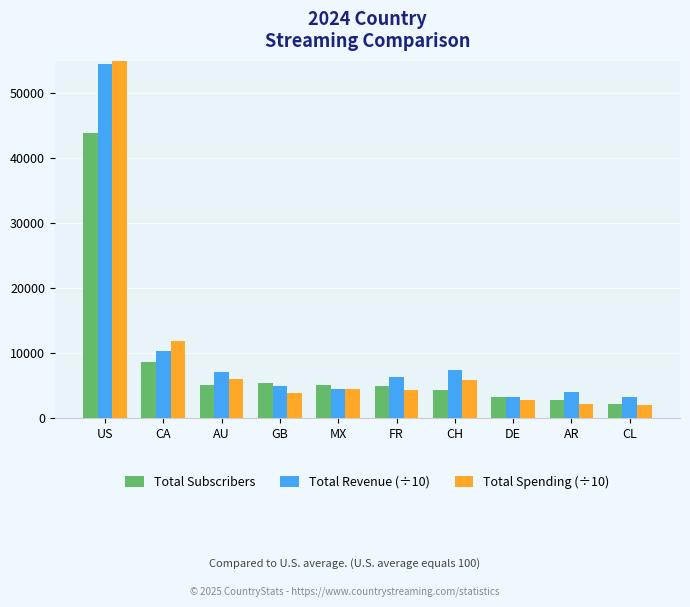

The Total Subscribers series shows 5065.0 at AU. True or false?

True